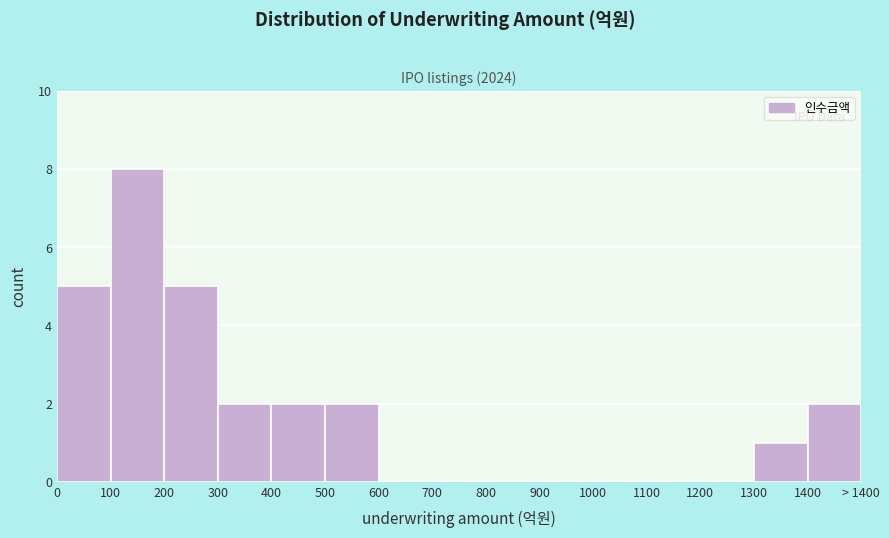

Reading right to left, list all the values displayed in this chart.

1400=2	1300=1	1200=0	1100=0	1000=0	900=0	800=0	700=0	600=0	500=2	400=2	300=2	200=5	100=8	0=5